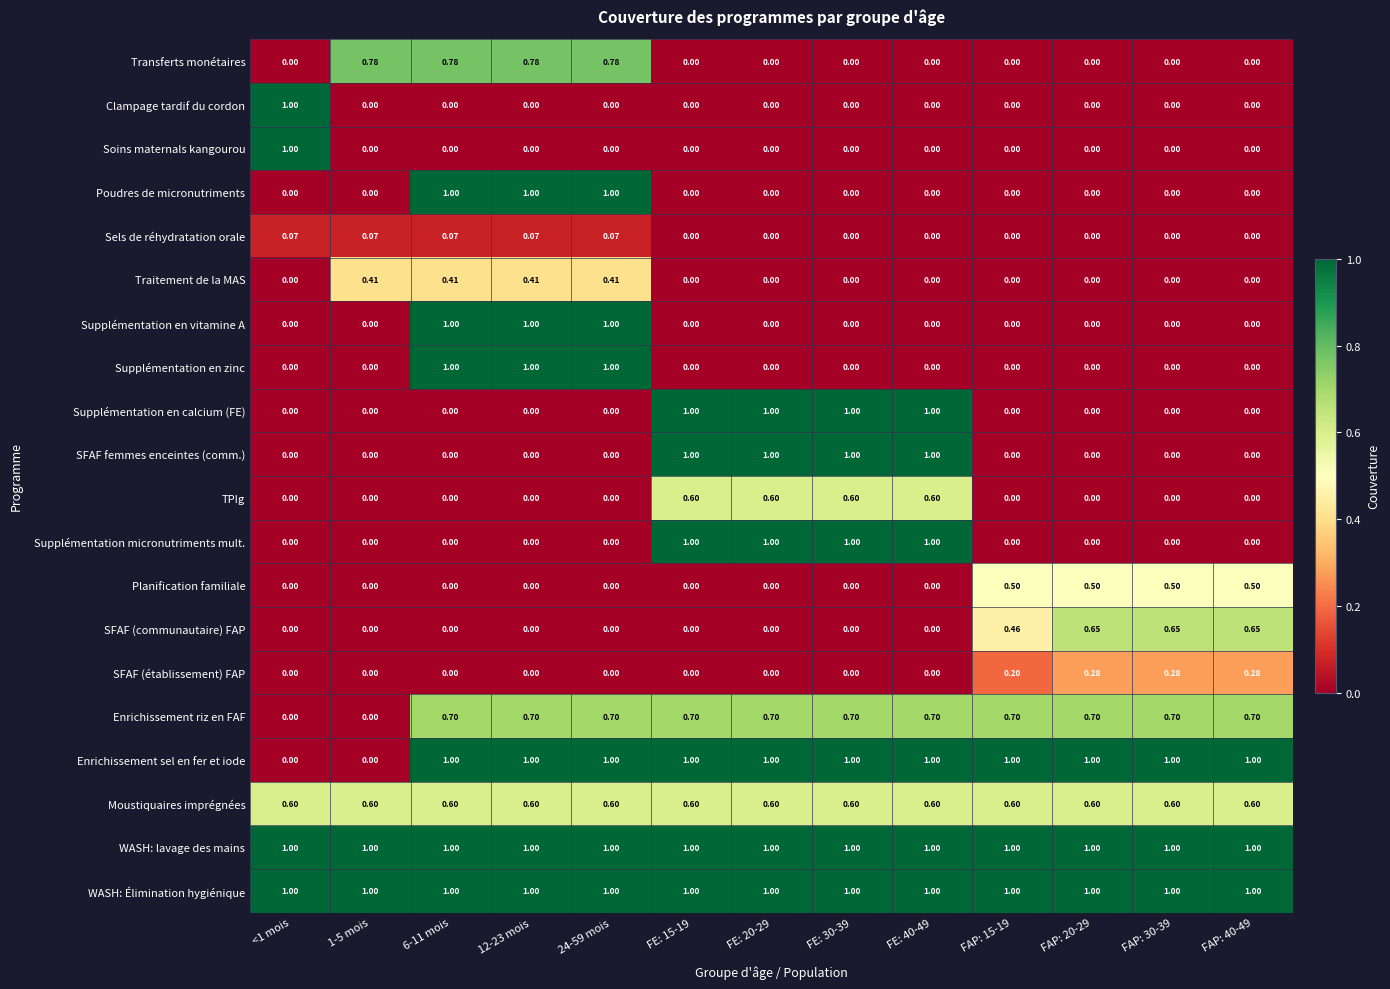

Is the value of WASH: Élimination hygiénique at FAP: 20-29 greater than the value of Soins maternals kangourou at 6-11 mois?

Yes